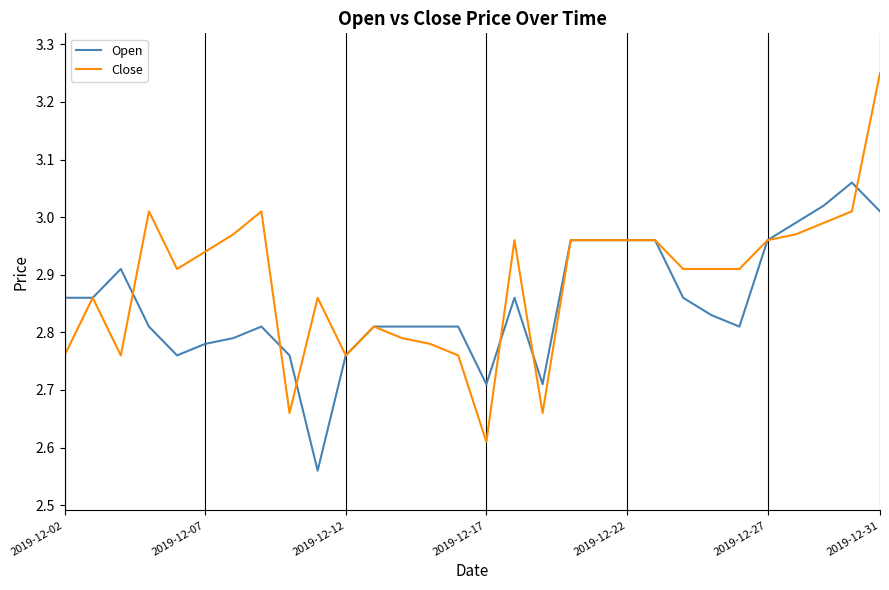

How many lines are shown in the chart?

2